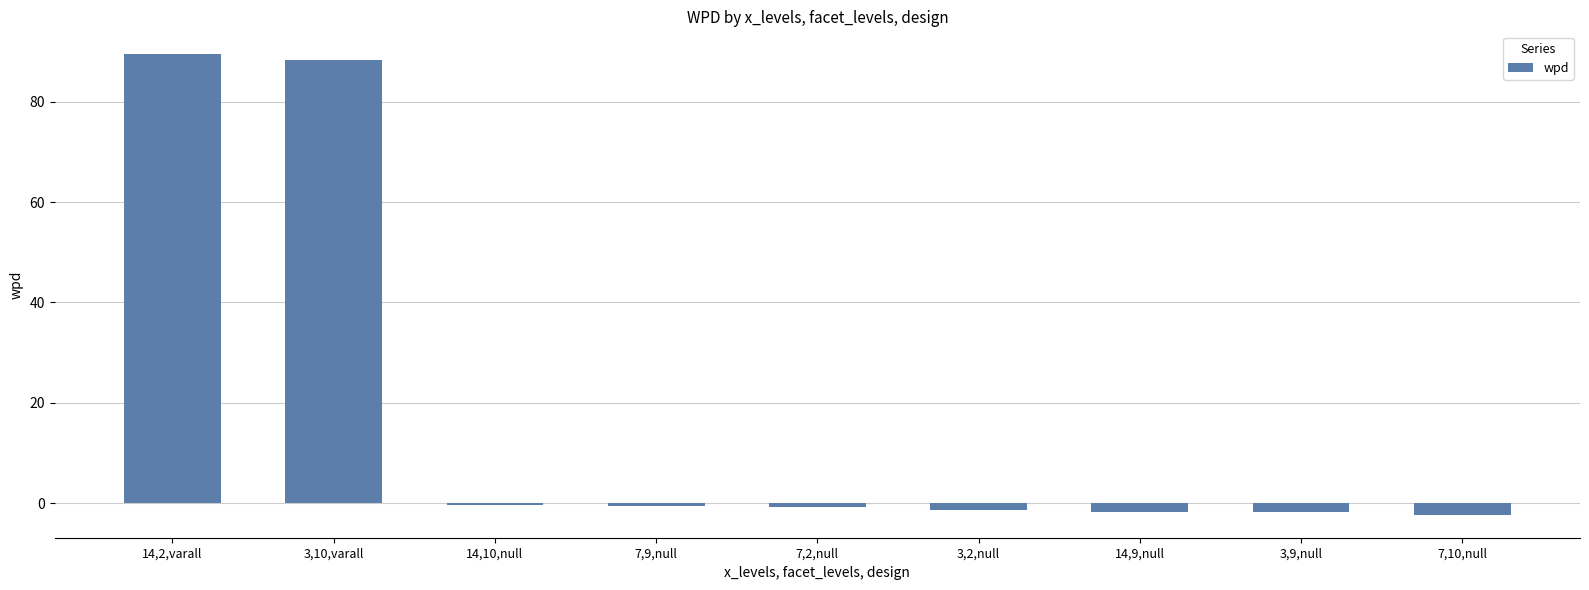

Are the bars horizontal?

No